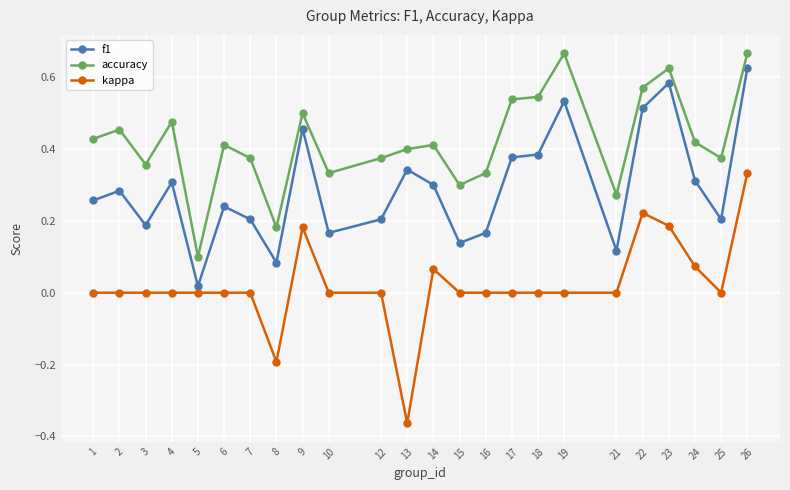

Which series changed the most between 4 and 16?

accuracy